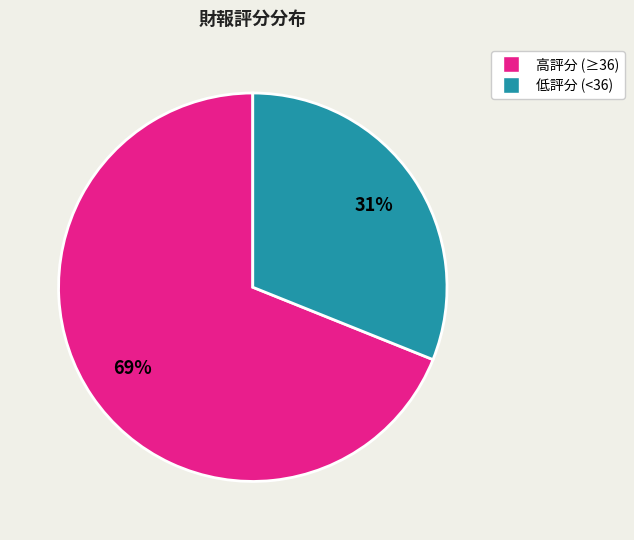

Is there any slice that represents more than half of the pie?

Yes